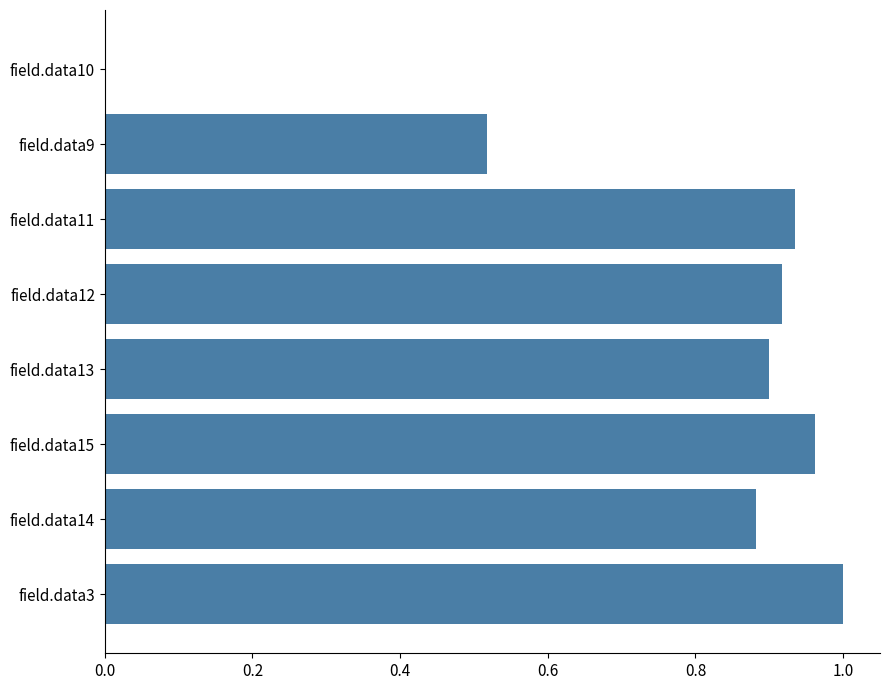

How many data points are above 0?

7